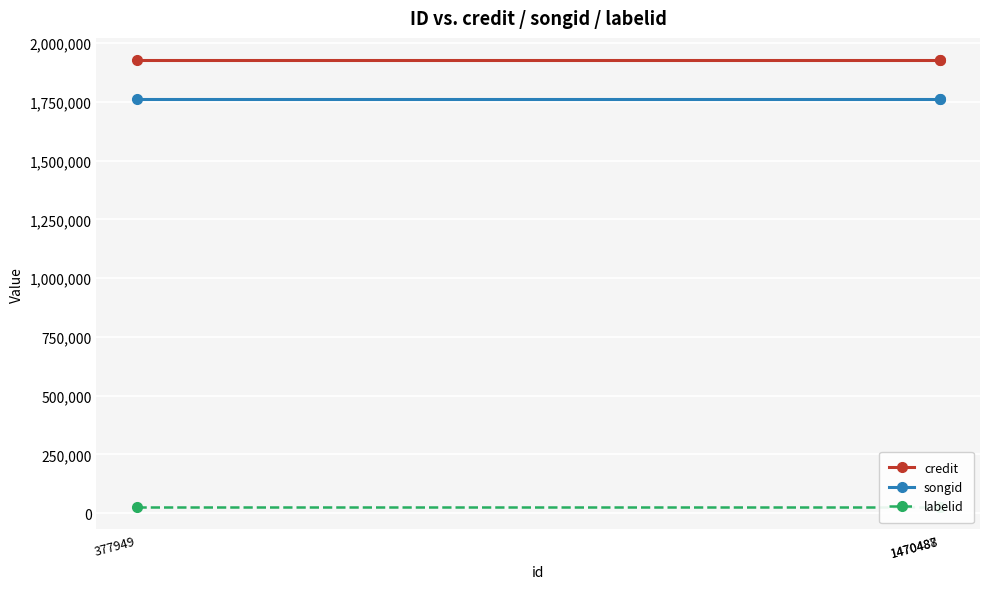

Which series has the widest spread of values?

credit